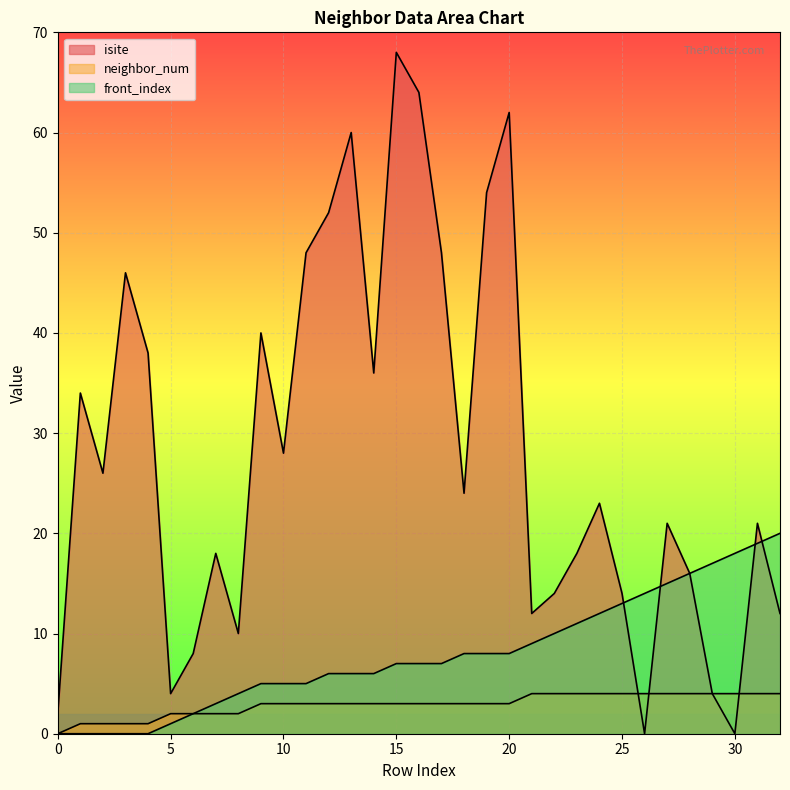

What is the difference between the second highest and second lowest values in the isite series?

64